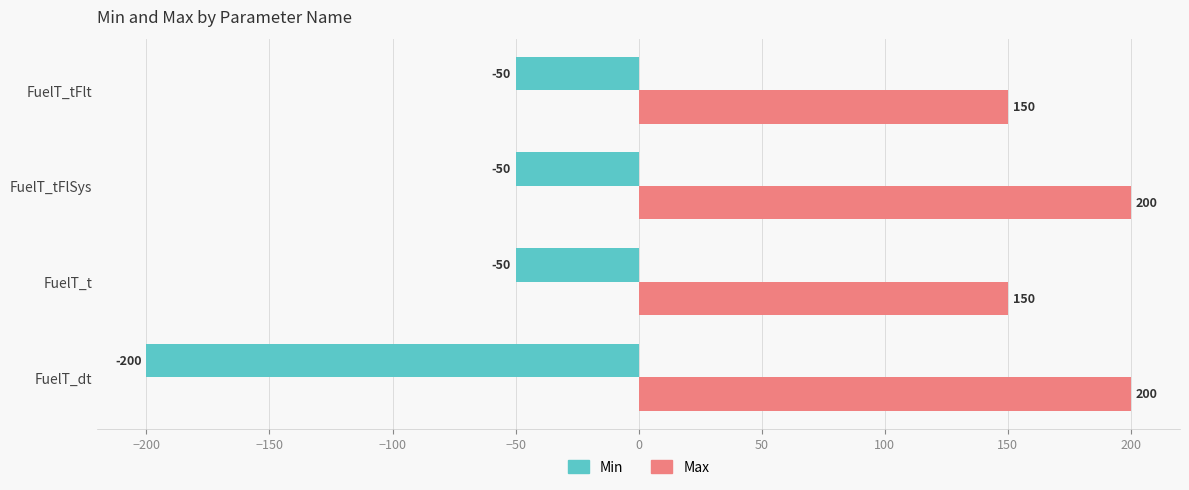

Rank the series at FuelT_tFlSys from lowest to highest value.

Min, Max